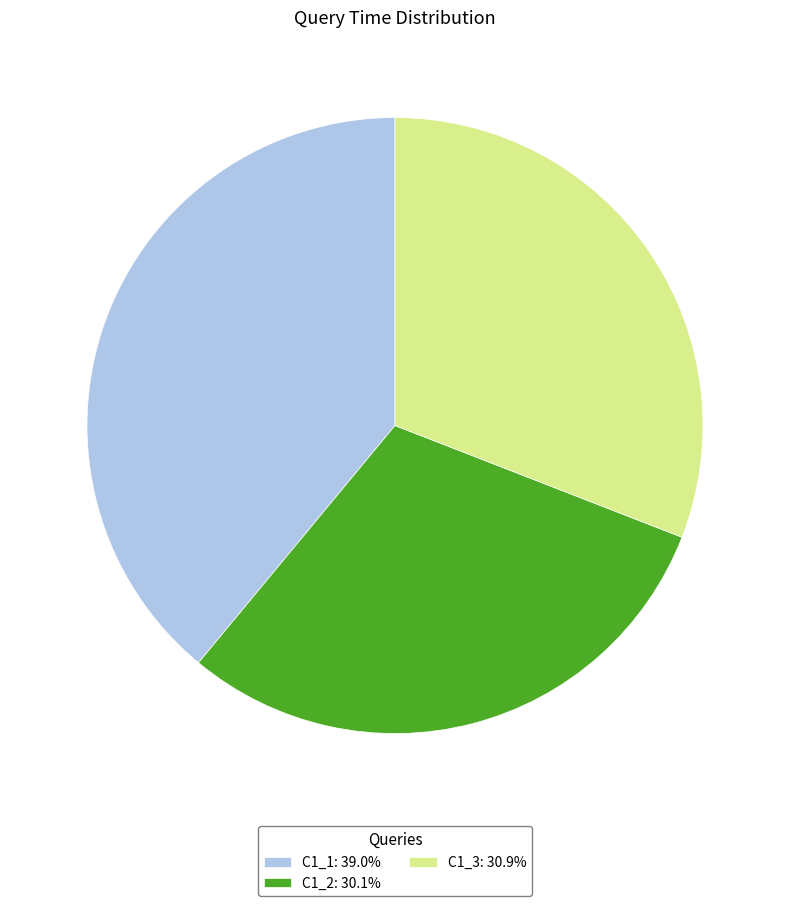

Do C1_2: 30.1% and C1_1: 39.0% together represent more than half of the pie?

Yes